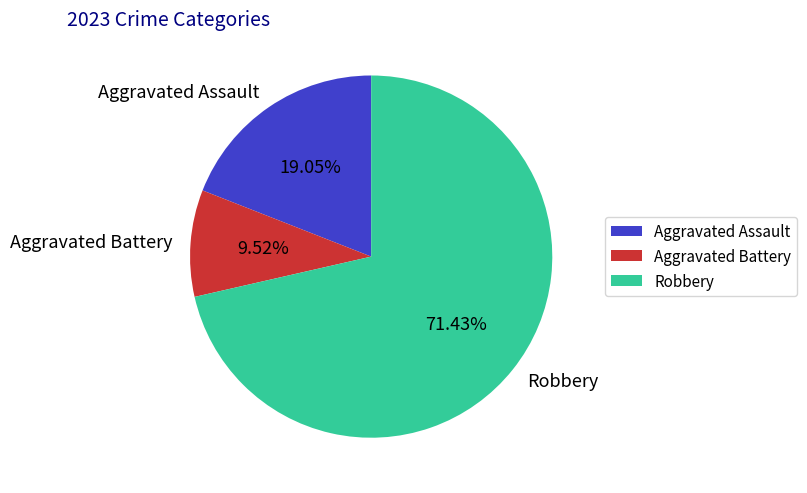

What percentage is NOT represented by Aggravated Assault?

81.0%